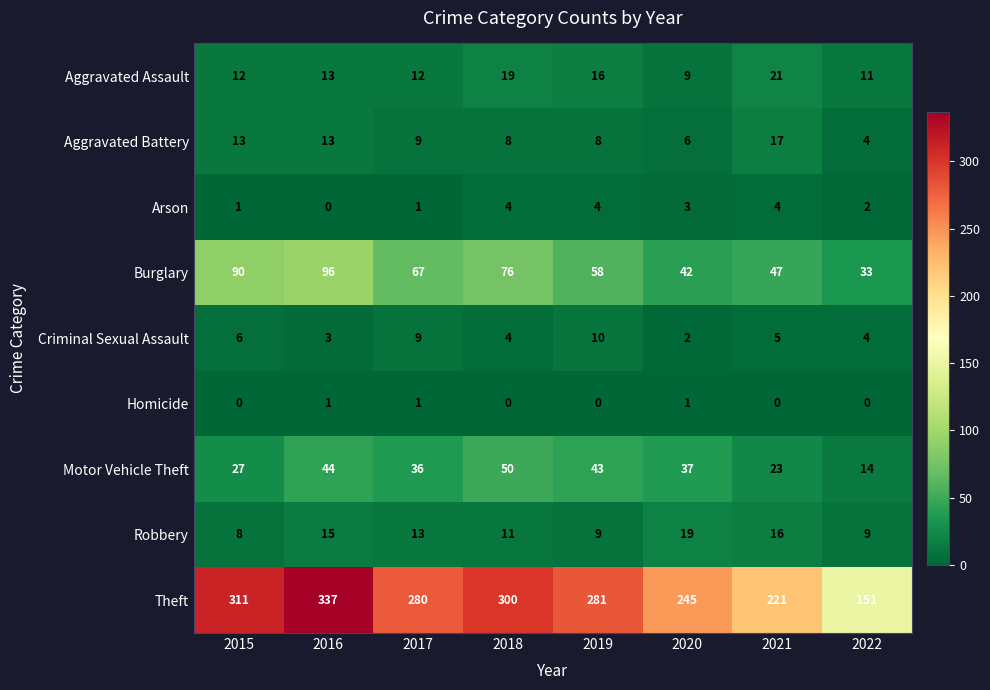

Is it true that Aggravated Battery equals 2 at 2018?

False